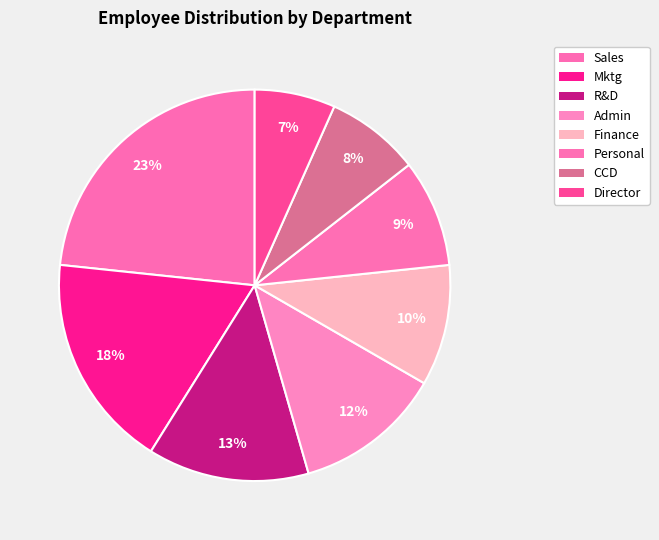

How many slices are in this pie chart?

8